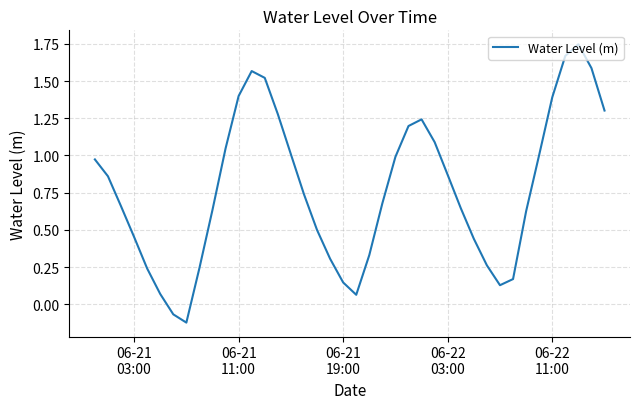

What is the sum of all values?

30.9